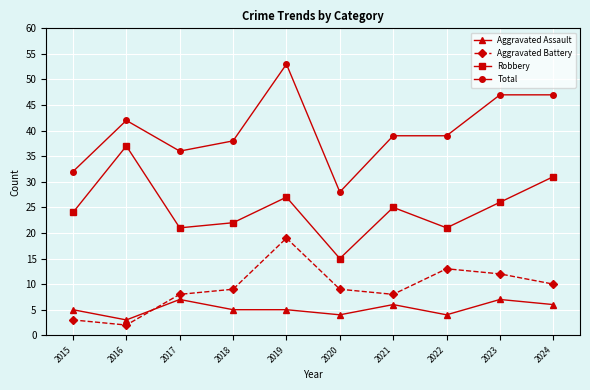

What is the difference between the maximum and second lowest values in the Total series?

21